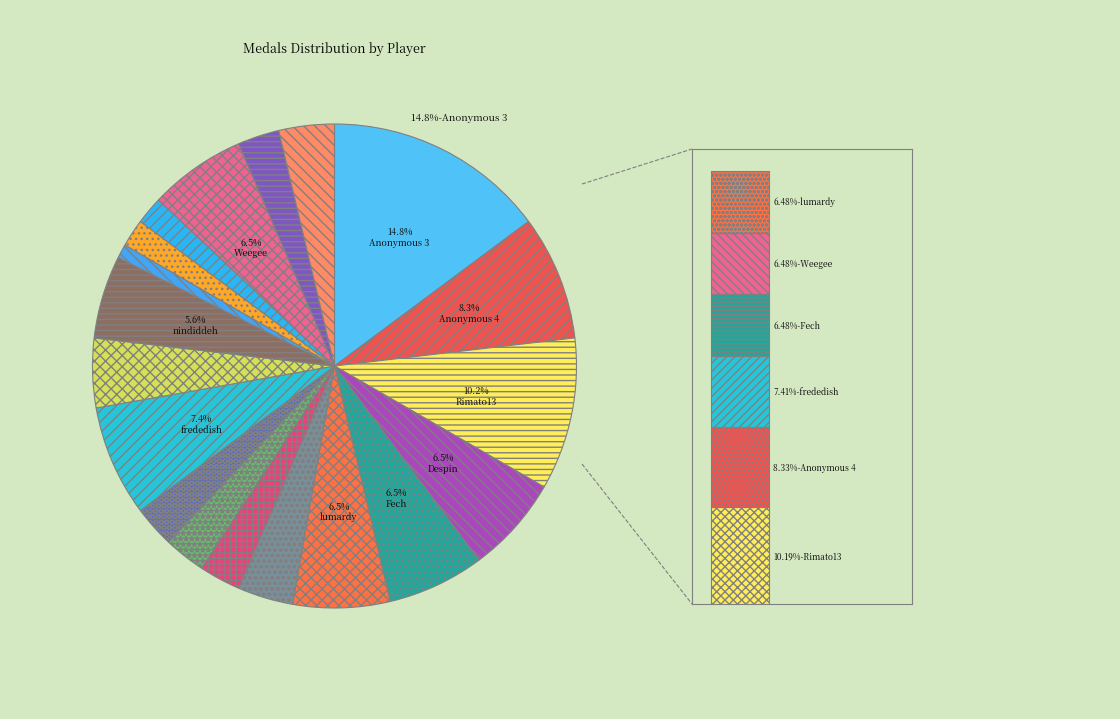

True or false: Anonymous 6 accounts for 13% of the total.

False